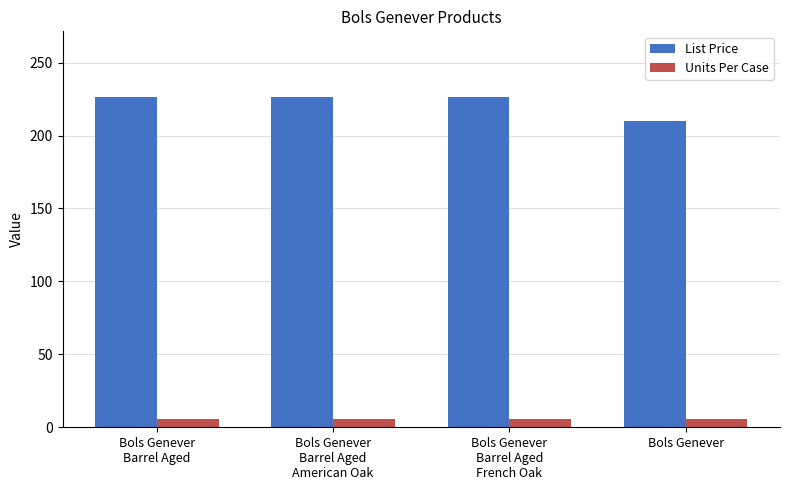

What is the value of the List Price bar at the 1st from the left?

226.2